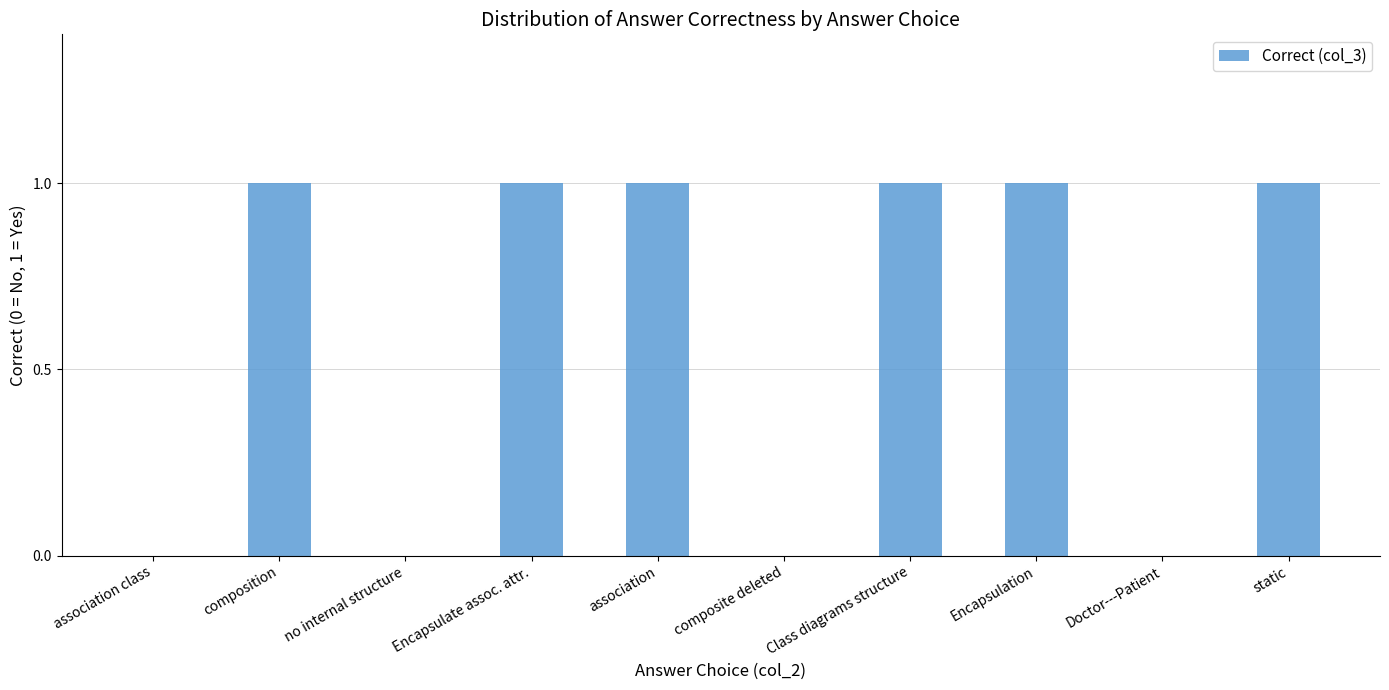

True or false: the data shows 1 at association.

True